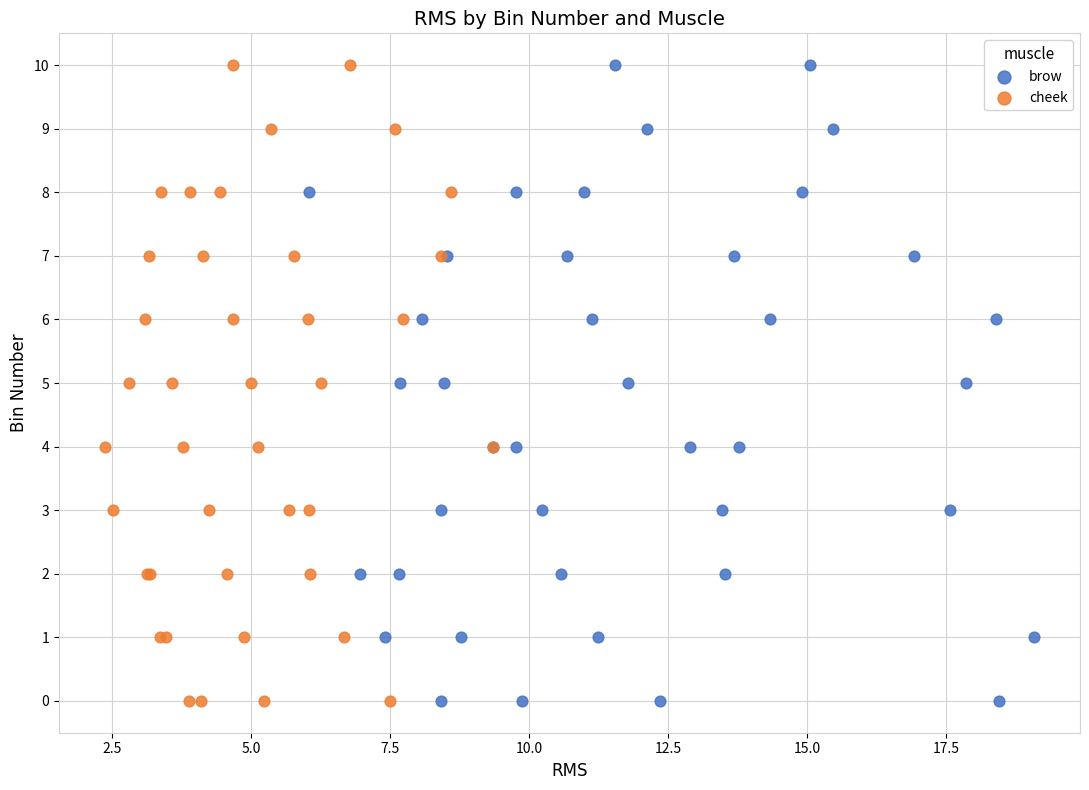

What are all the series names shown in the legend?

brow, cheek